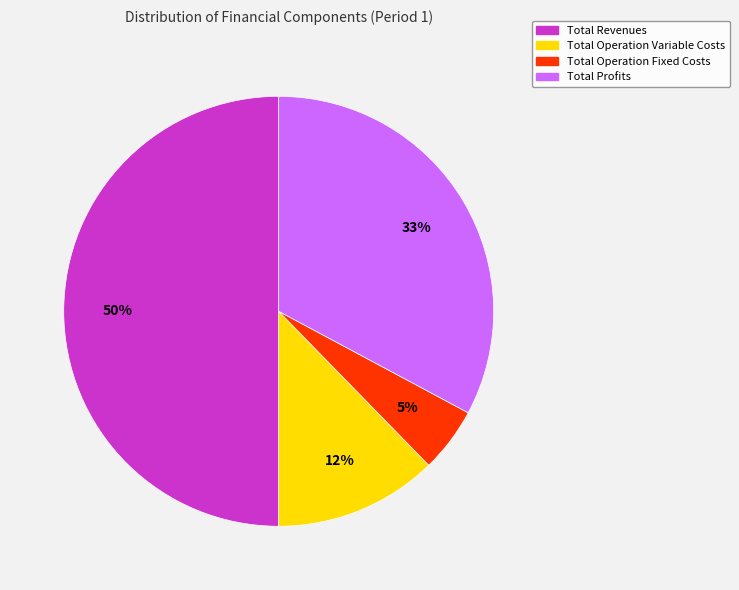

To the nearest percent, what is the average slice percentage?

25%